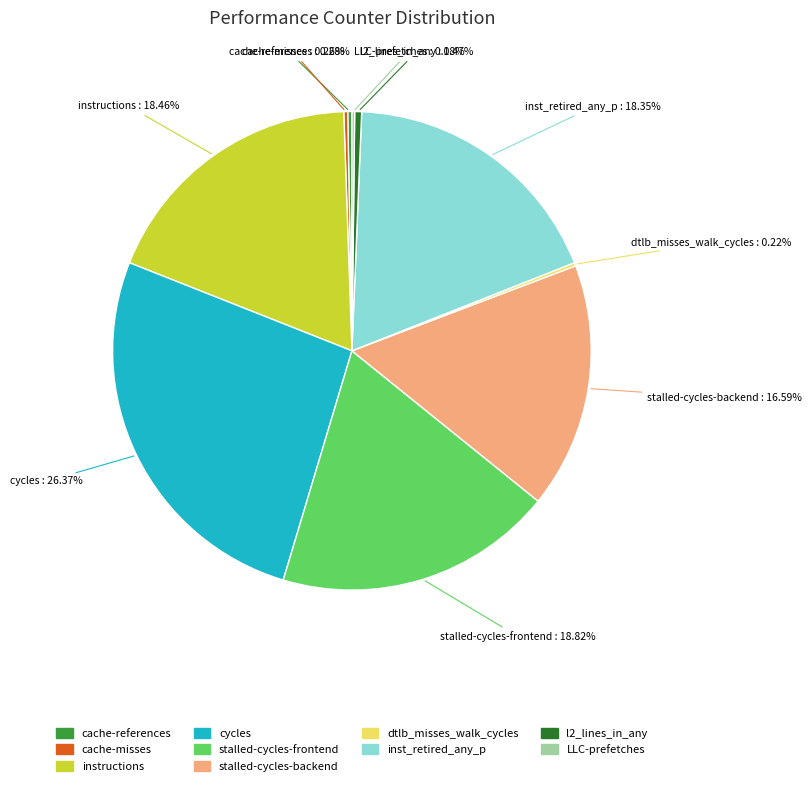

Is there any slice that represents more than half of the pie?

No